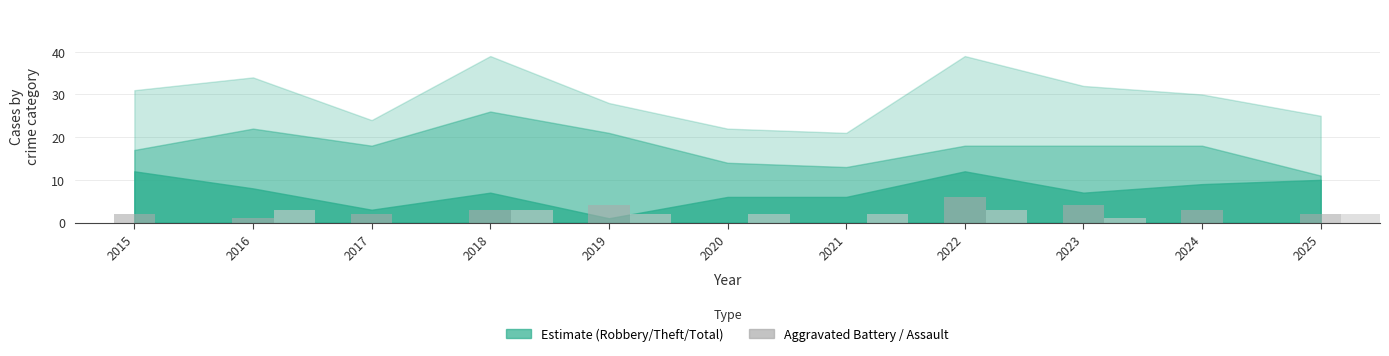

What is the total value across all series at 2019?

6